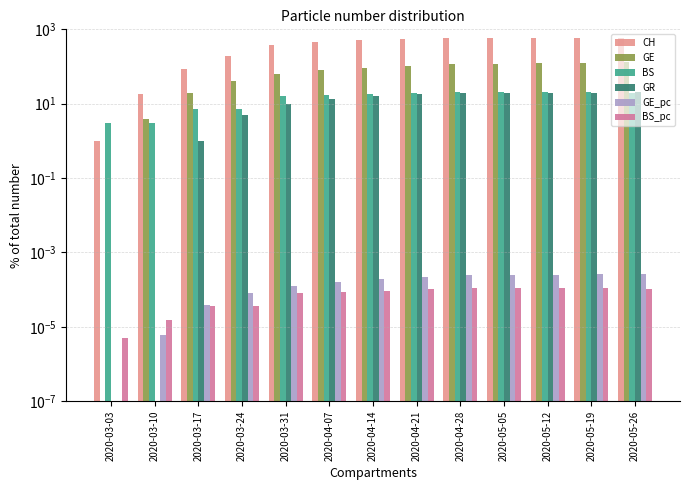

What is the value of the CH bar at the 9th from the left?

590.0